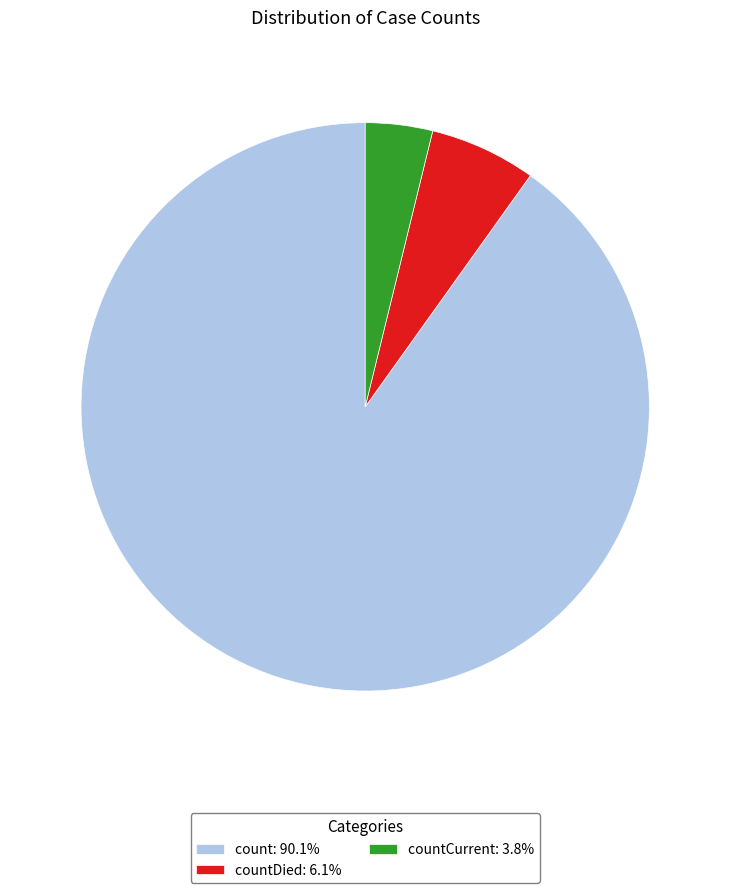

Is the sum of countCurrent: 3.8% and countDied: 6.1% greater than half?

No